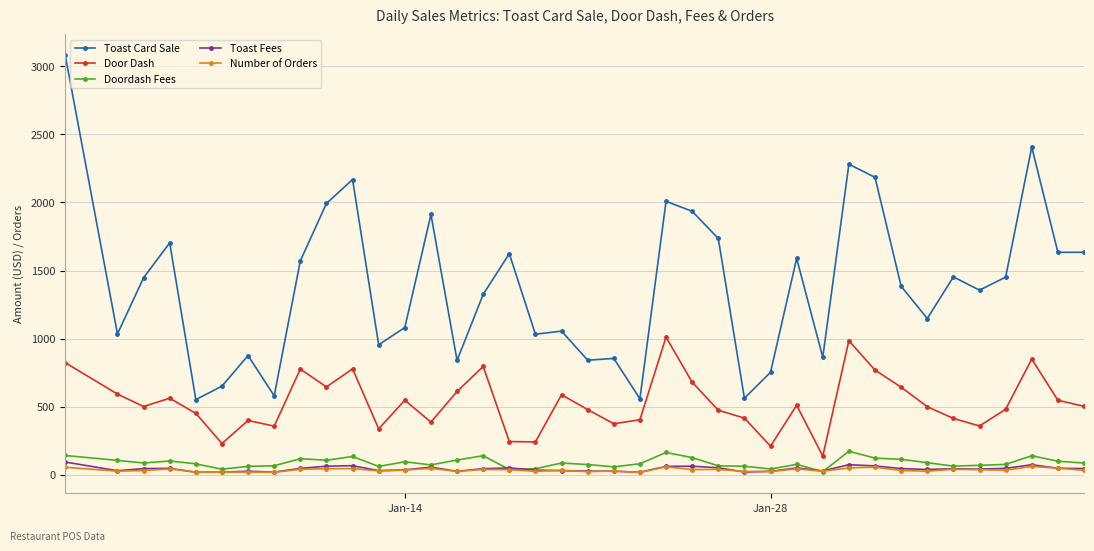

What is the smallest value displayed?

17.0